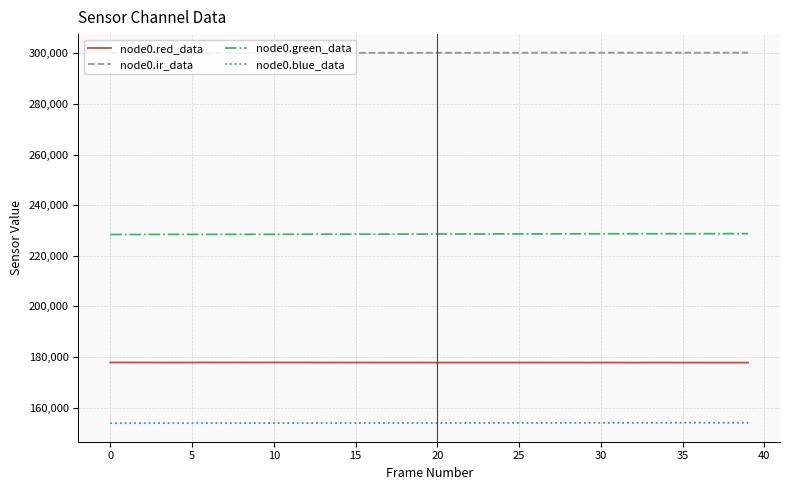

True or false: node0.ir_data and node0.green_data intersect in this chart.

False